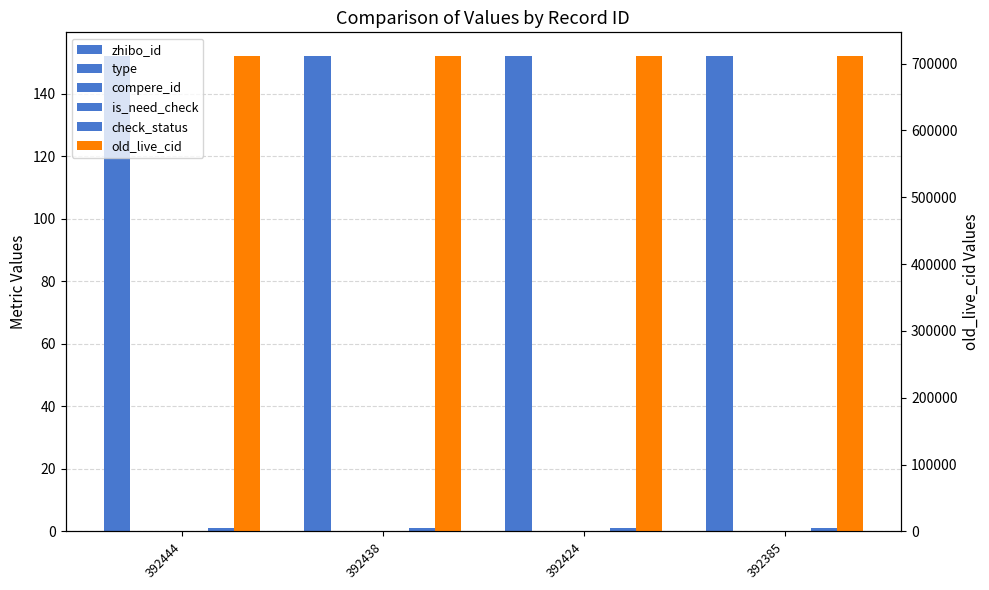

Is the value of is_need_check at 392424 greater than the value of old_live_cid at 392424?

No